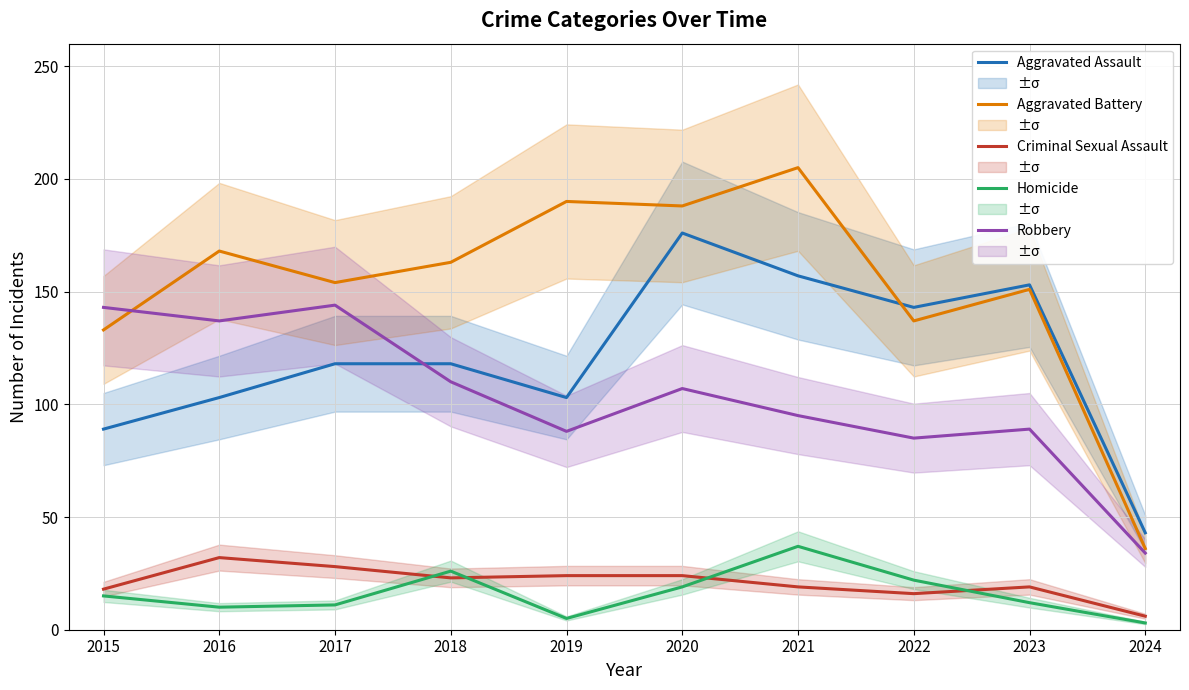

Reading left to right, transcribe all the data shown in this chart.

Aggravated Assault: 2015=89	2016=103	2017=118	2018=118	2019=103	2020=176	2021=157	2022=143	2023=153	2024=43
Aggravated Battery: 2015=133	2016=168	2017=154	2018=163	2019=190	2020=188	2021=205	2022=137	2023=151	2024=36
Criminal Sexual Assault: 2015=18	2016=32	2017=28	2018=23	2019=24	2020=24	2021=19	2022=16	2023=19	2024=6
Homicide: 2015=15	2016=10	2017=11	2018=26	2019=5	2020=19	2021=37	2022=22	2023=12	2024=3
Robbery: 2015=143	2016=137	2017=144	2018=110	2019=88	2020=107	2021=95	2022=85	2023=89	2024=34